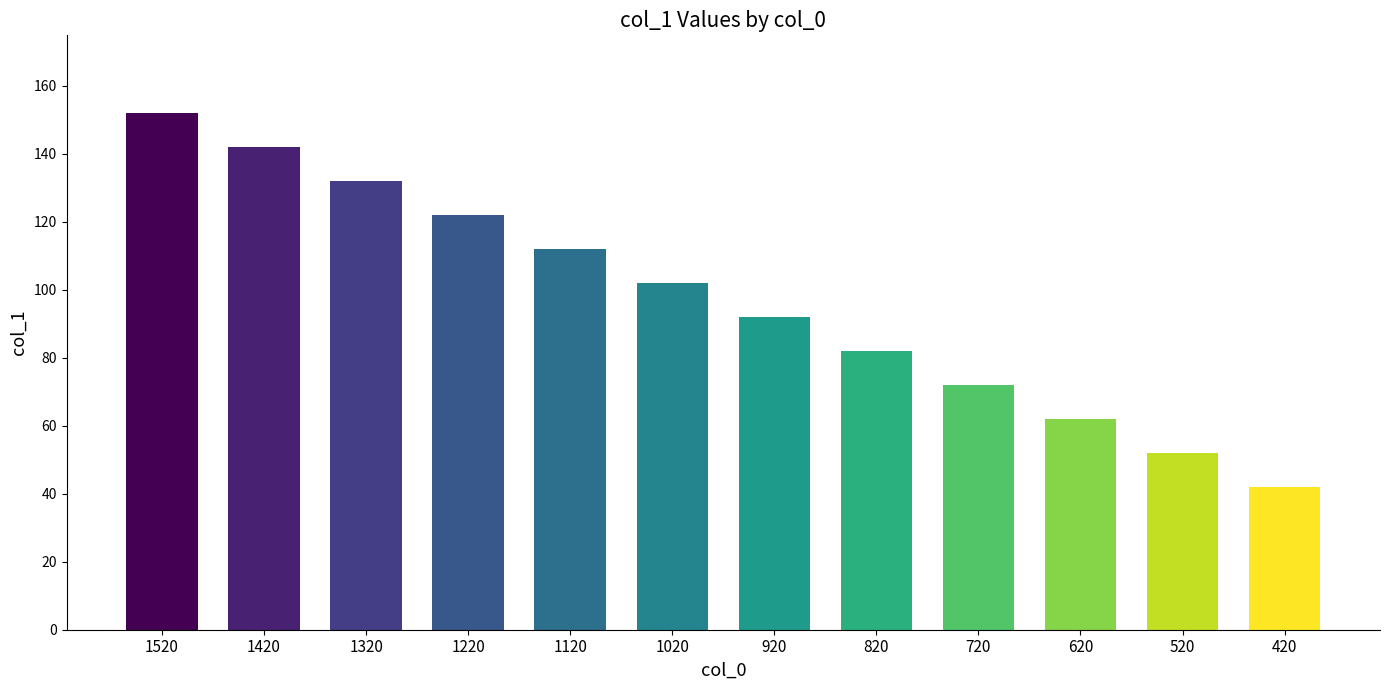

What is the maximum value shown in the chart?

152